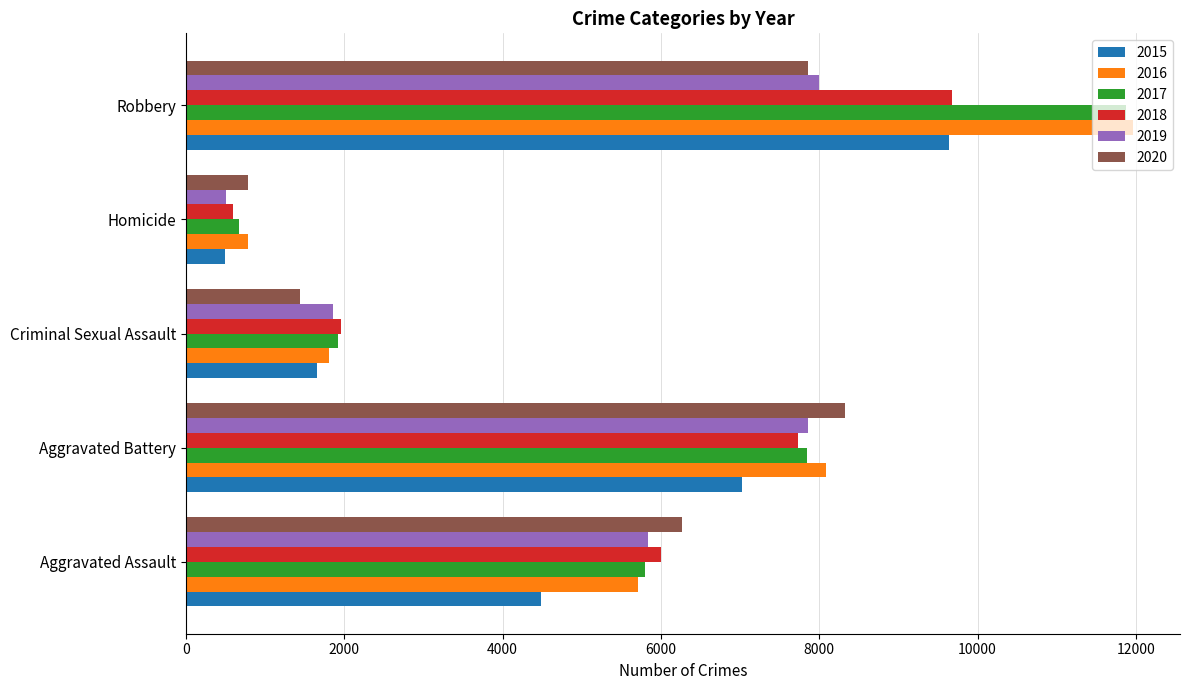

What is the difference between the second highest and second lowest values in the 2018 series?

5772